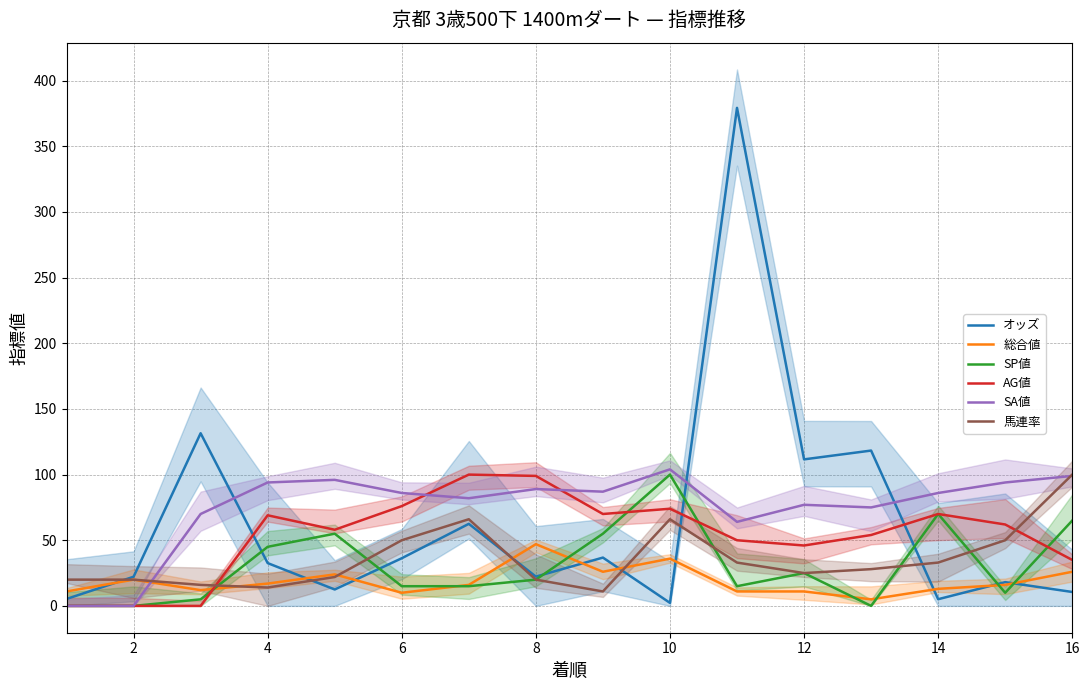

What is the difference between the maximum and minimum values in the 総合値 series?

42.0